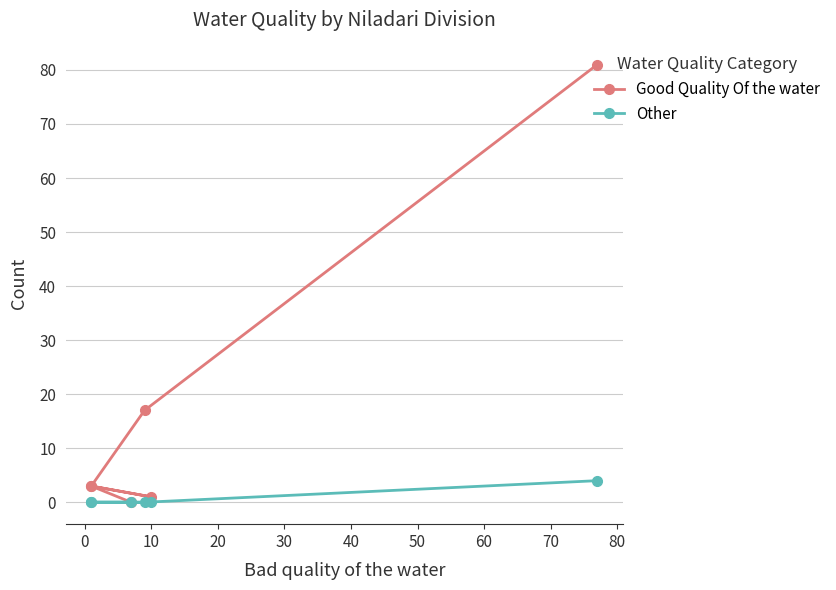

What are all the series names shown in the legend?

Good Quality Of the water, Other